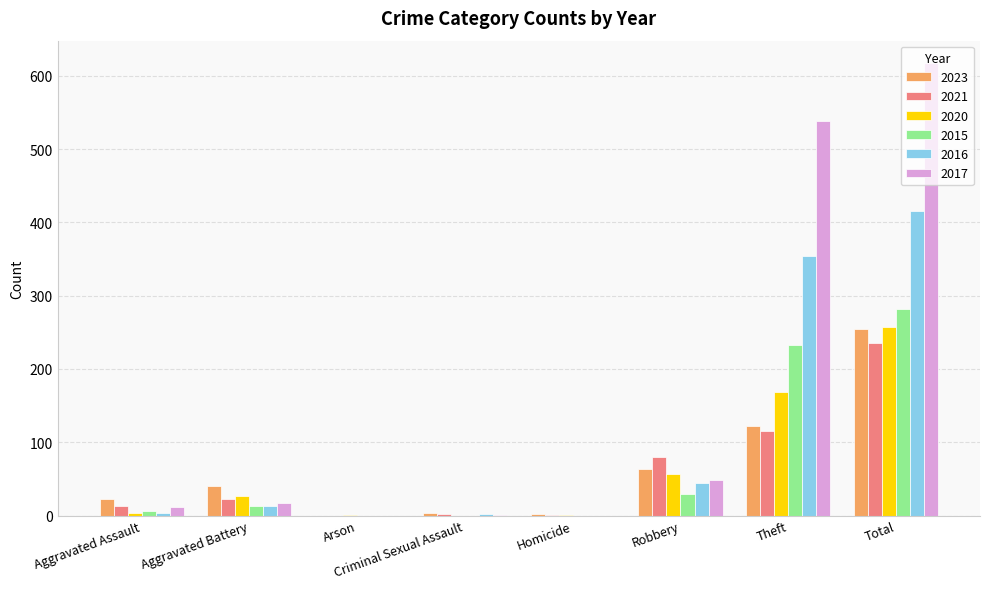

How many distinct data groups are displayed?

6